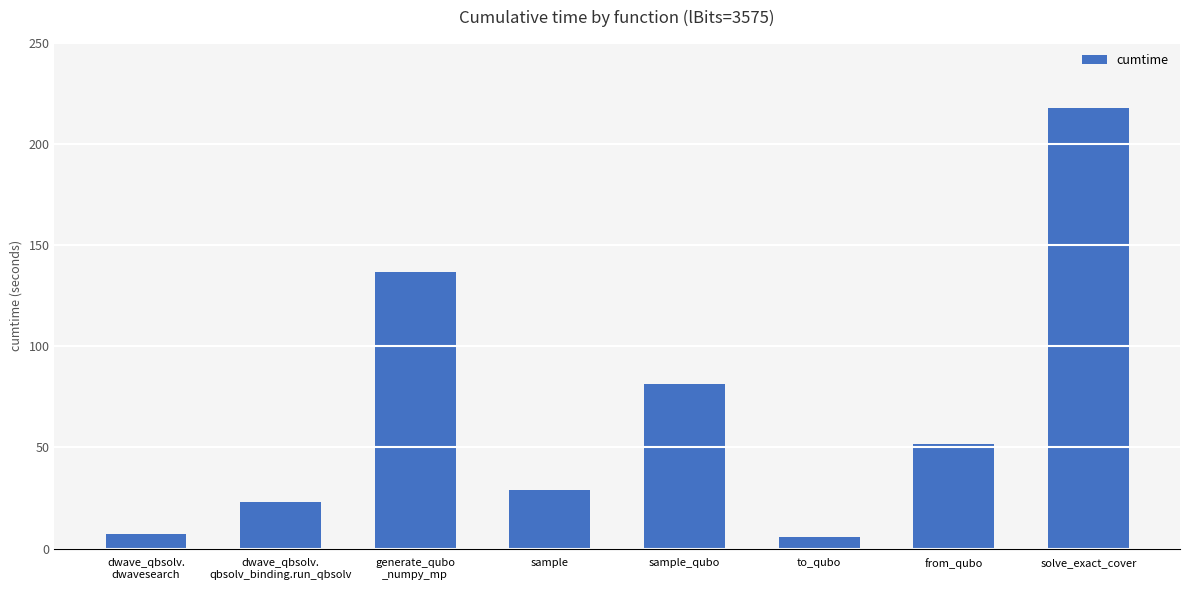

What is the value of the 4th bar from the left?

28.9